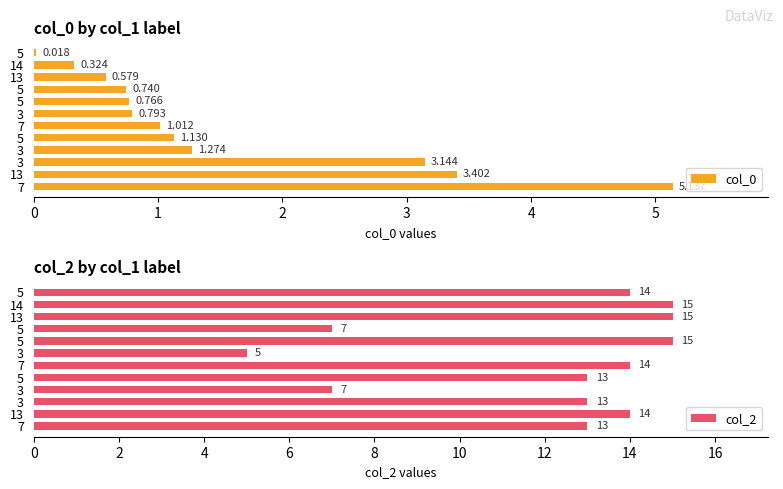

What are all the series names shown in the legend?

col_0, col_2